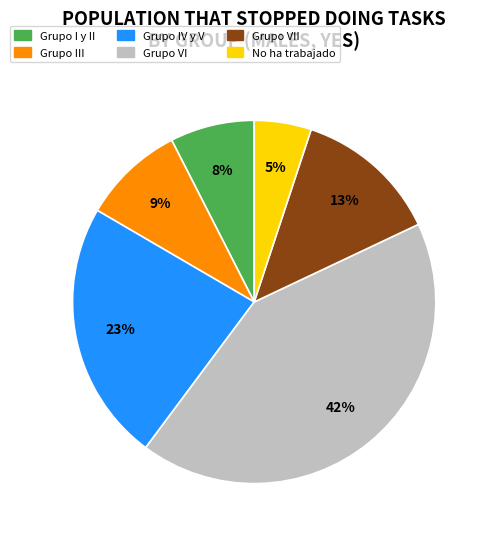

To the nearest percent, what portion does Grupo I y II represent?

8%